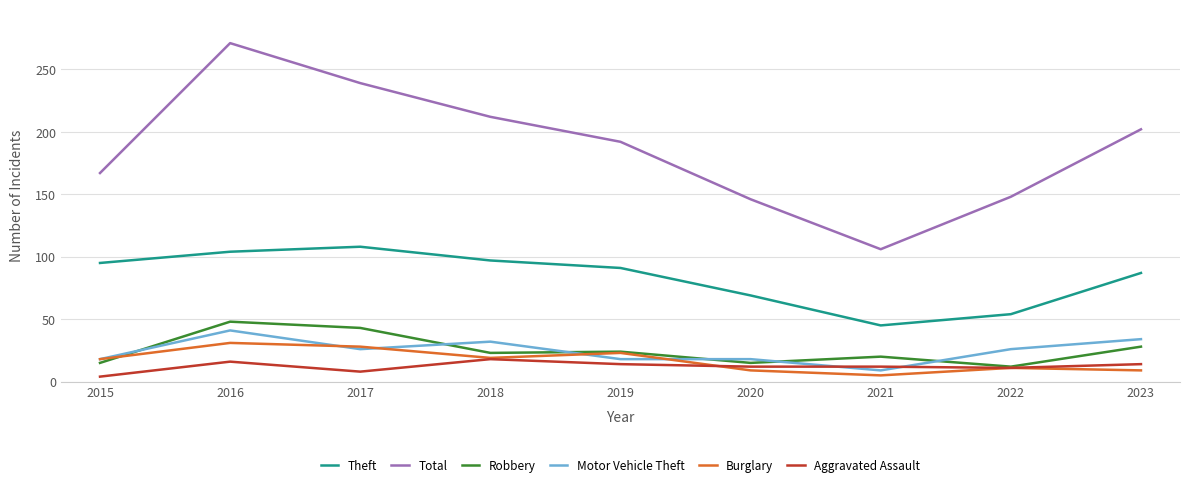

How many interior local valleys does the Burglary series have?

2